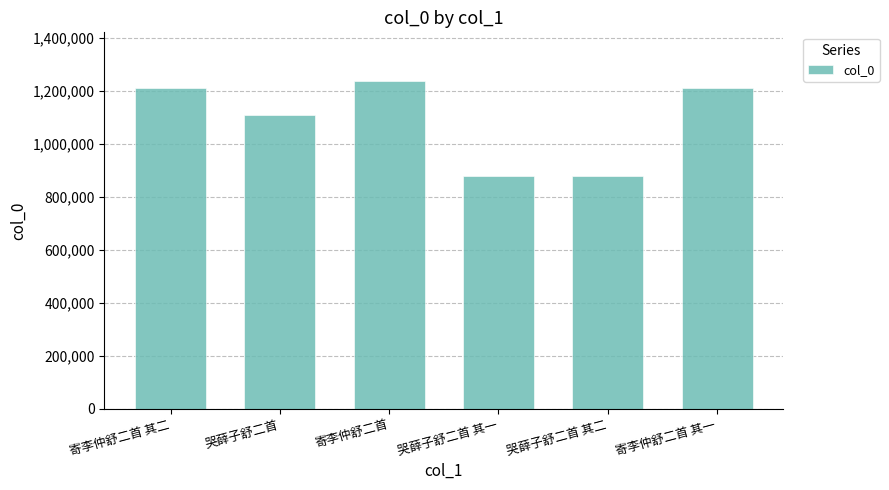

How many bars are there in total?

6